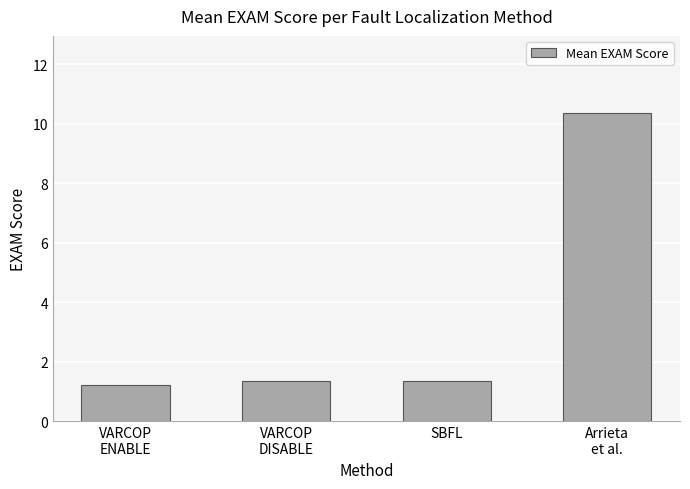

What is the label of the 3rd bar from the left?

SBFL